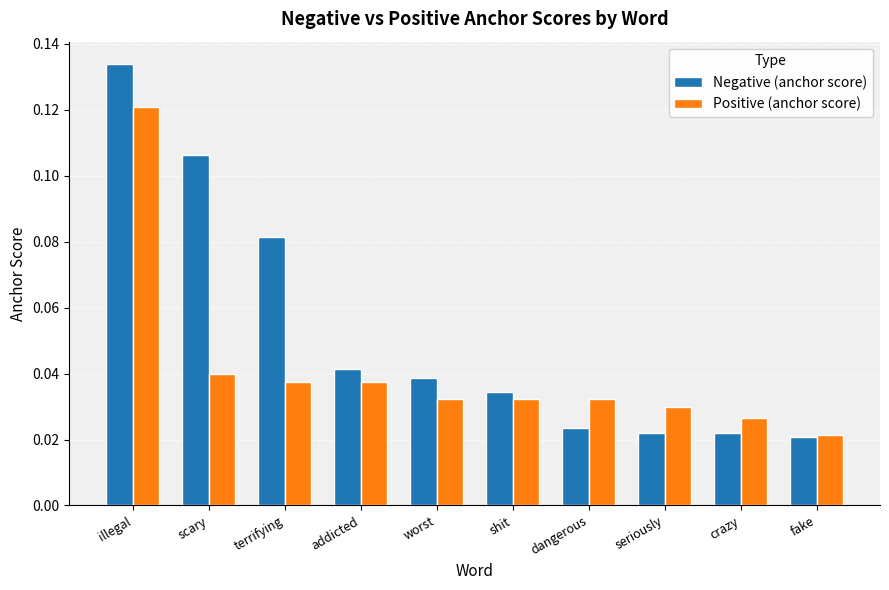

Which category has the lowest value in the Positive (anchor score) series?

fake